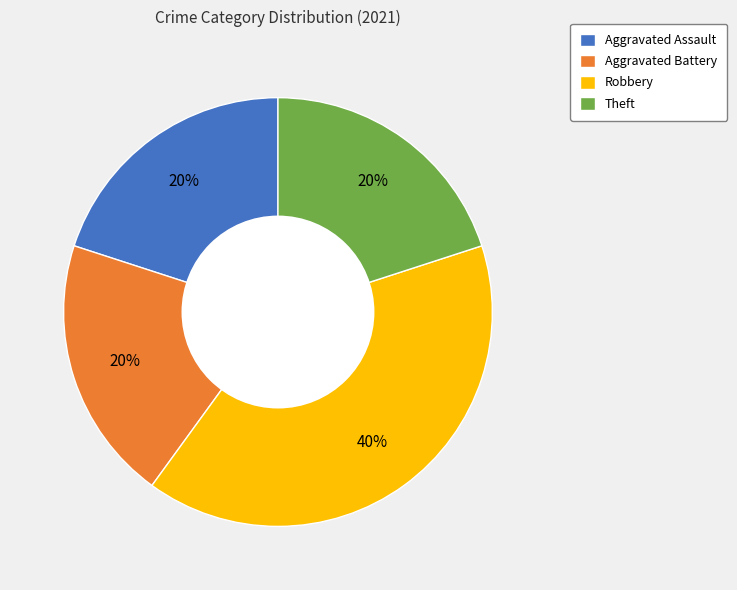

What is the largest slice in the pie chart?

Robbery